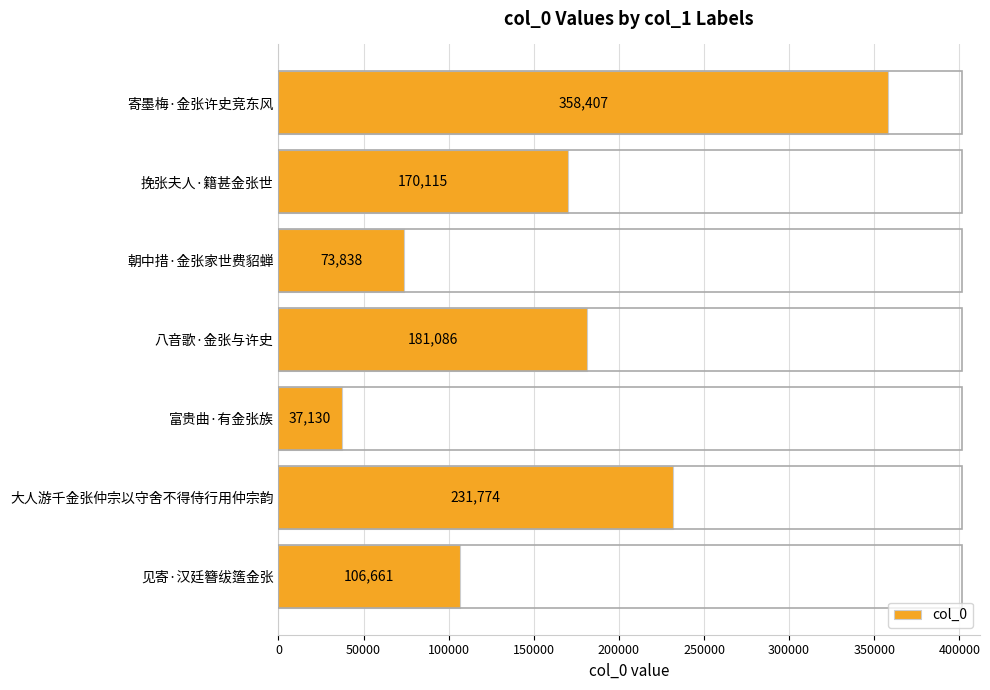

What is the difference between the second highest and second lowest values?

157936